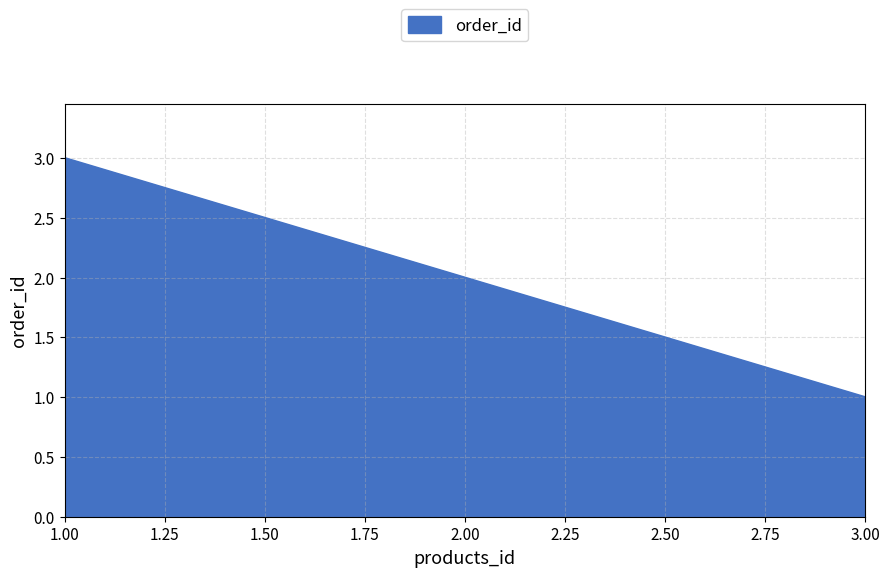

Approximately how many times larger is the value at 2.00 compared to 1.00?

0.7